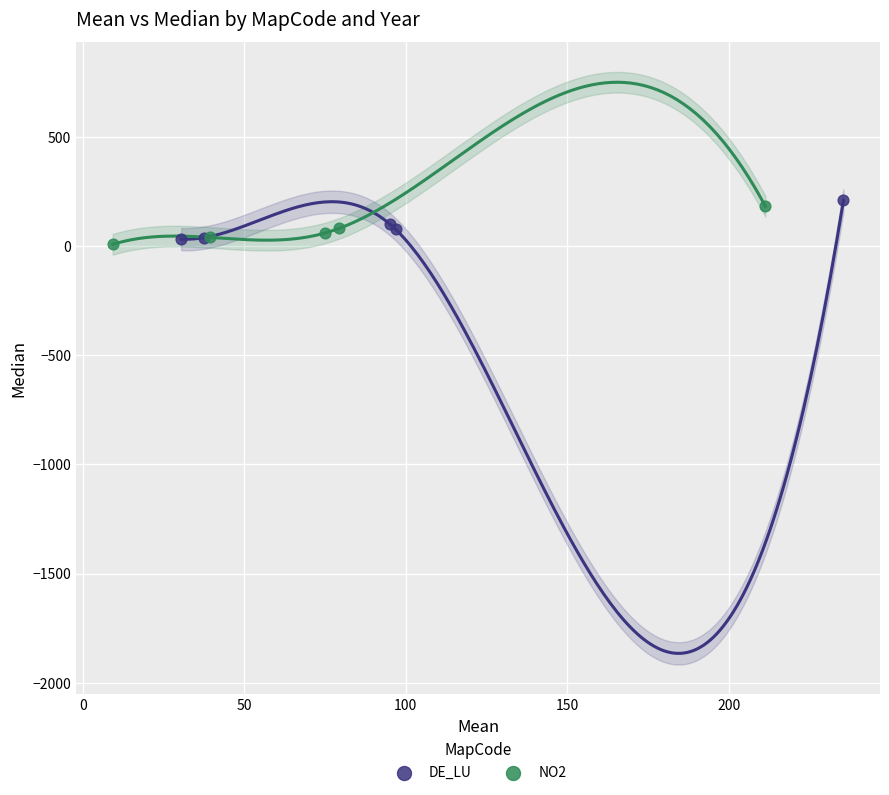

Which series reaches the maximum Y coordinate?

DE_LU